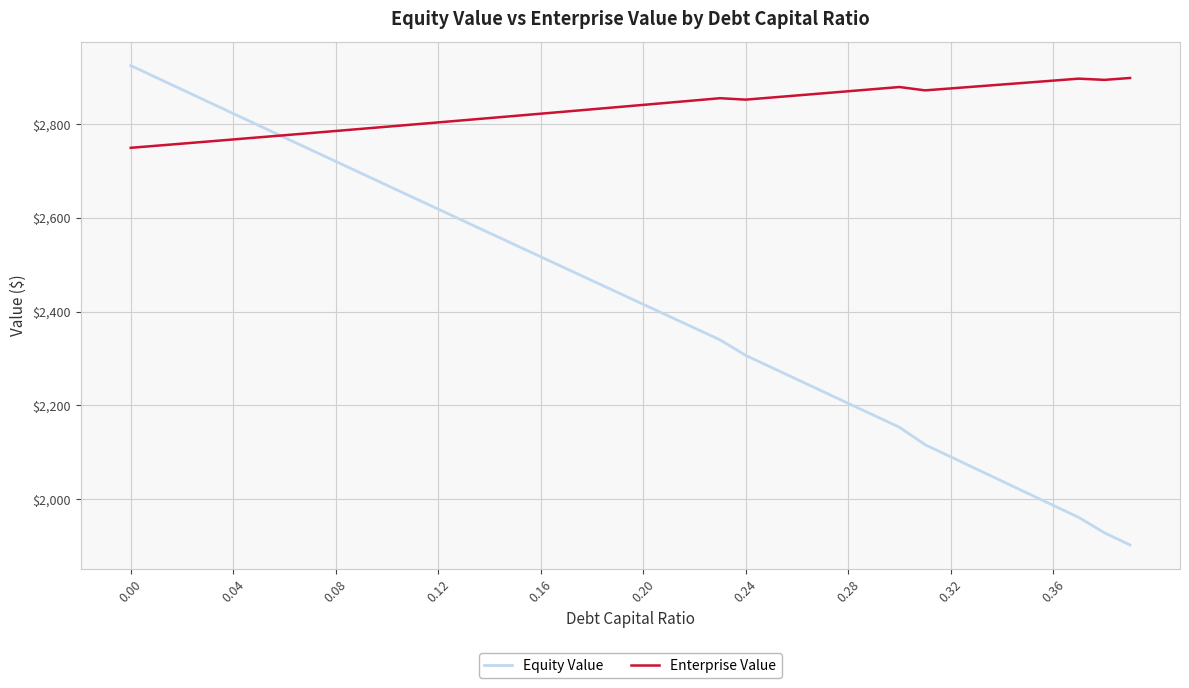

Which series has the widest spread of values?

Equity Value